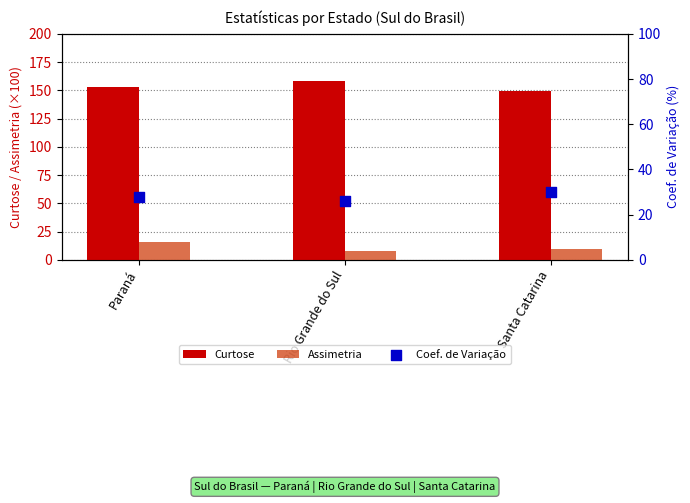

Which series contains the lowest Y value?

Assimetria